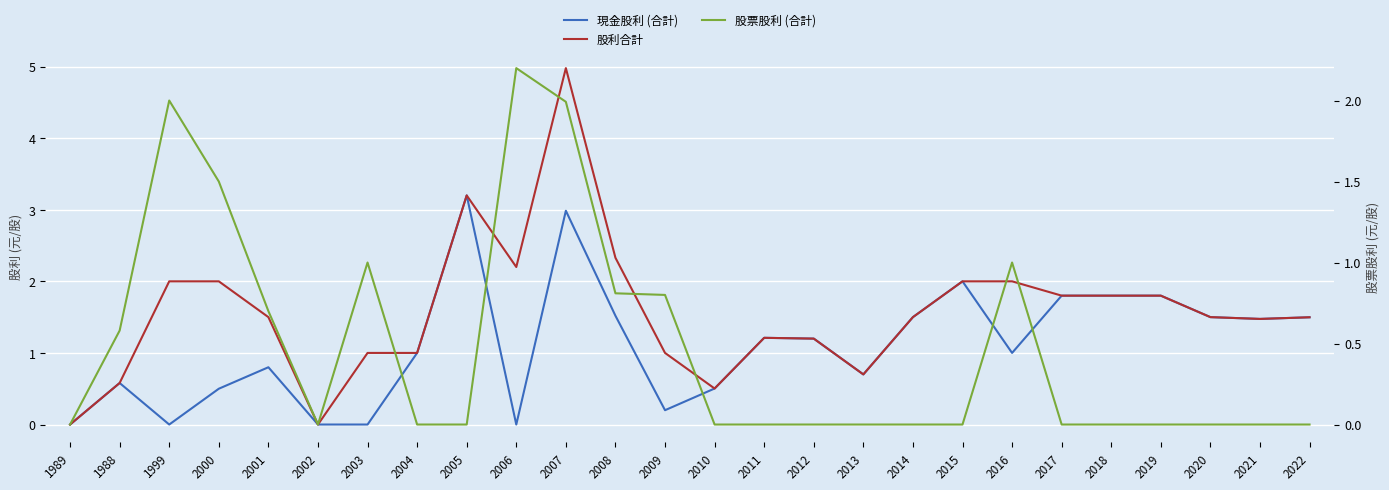

What is the maximum value shown in the chart?

5.0